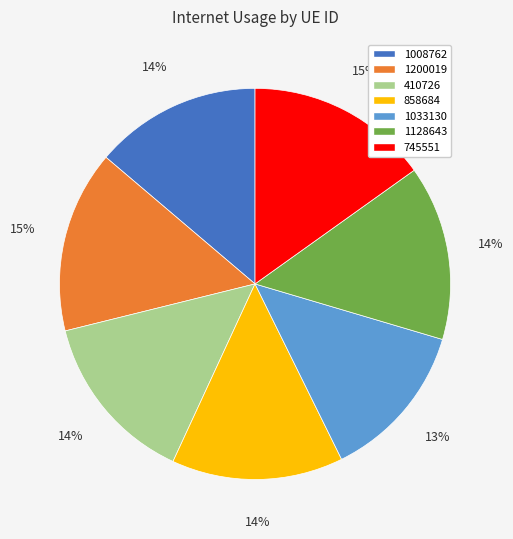

Which category has the smallest portion of the pie?

1033130